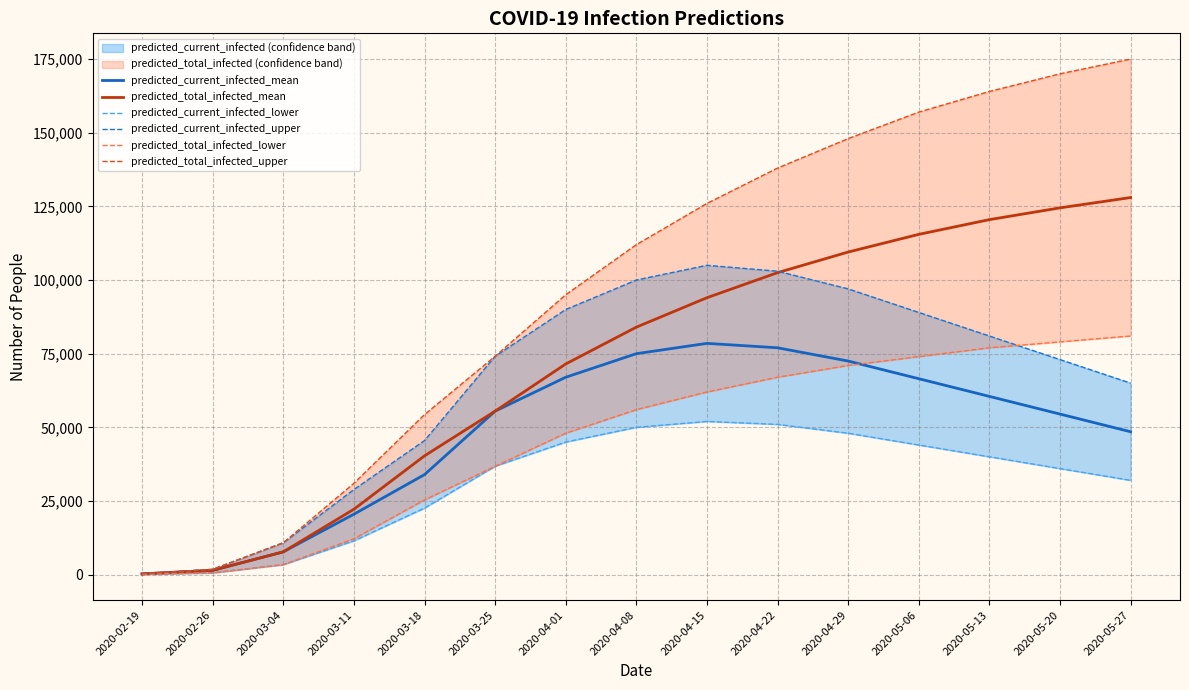

What is the sum of all predicted_total_infected_mean values?

1077416